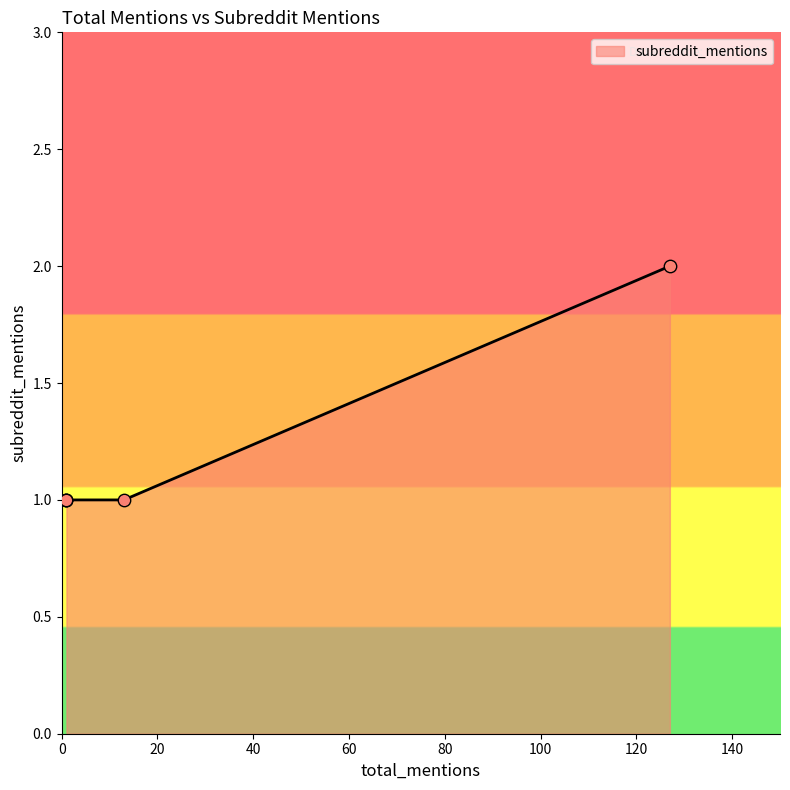

Approximately how many times larger is the value at 1 compared to 127?

0.5